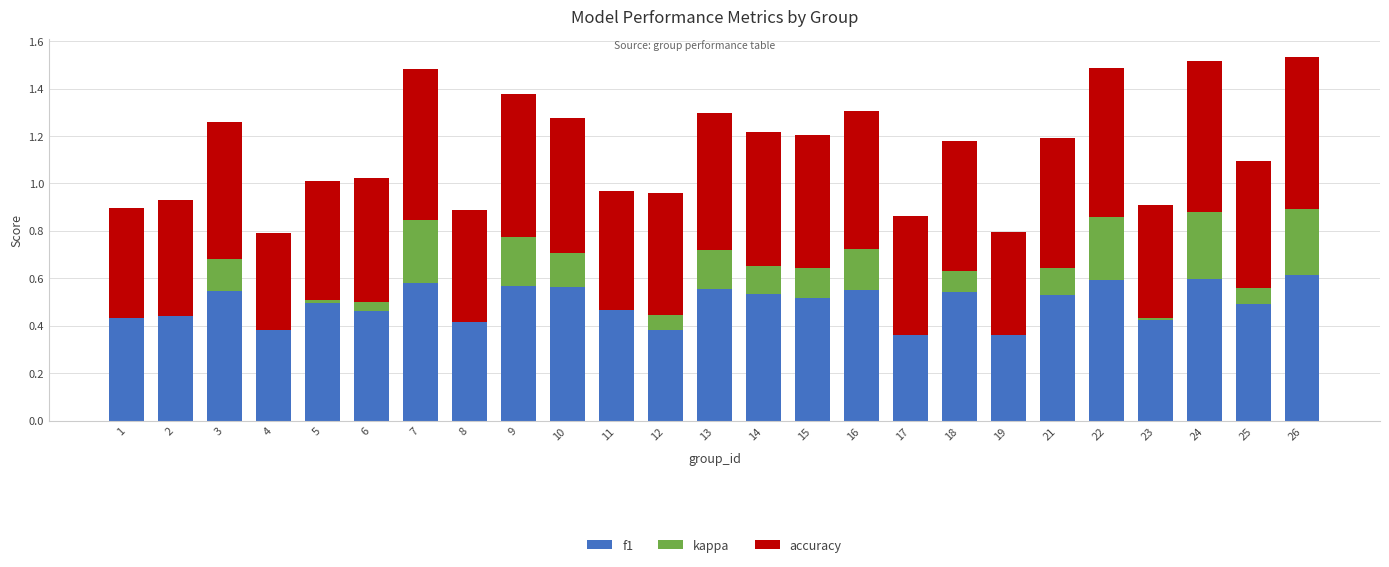

True or false: f1 has a value of 0.8 at 22.

False